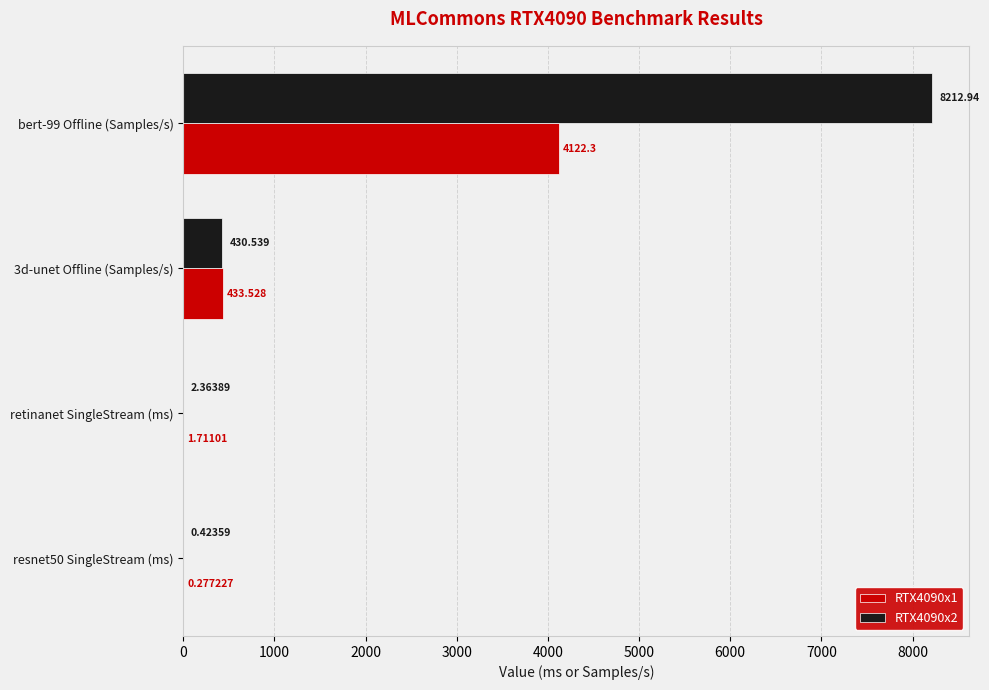

Is the value of RTX4090x1 at resnet50 SingleStream (ms) greater than the value of RTX4090x2 at bert-99 Offline (Samples/s)?

No